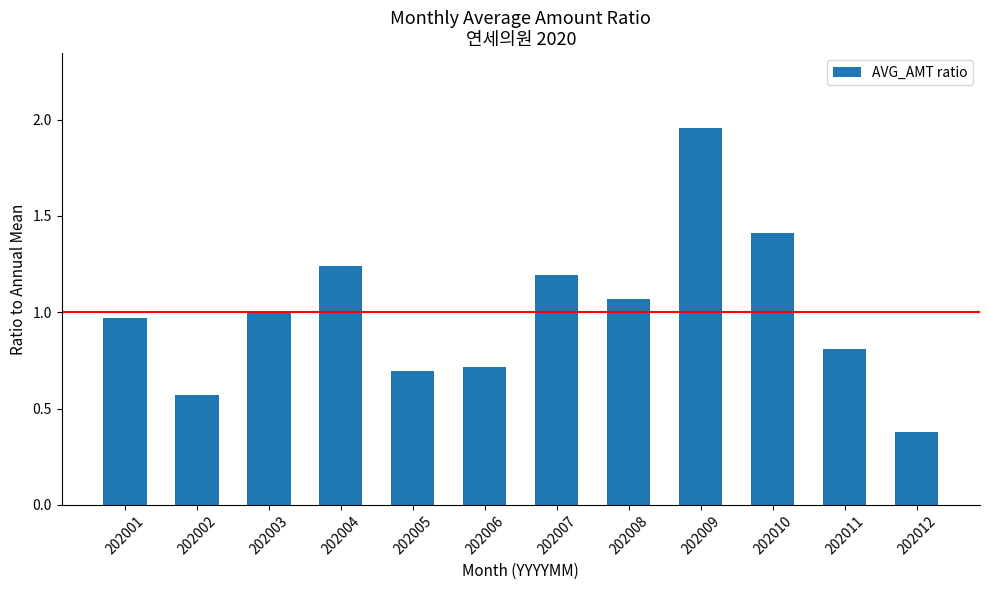

What is the approximate value at 202006?

0.7